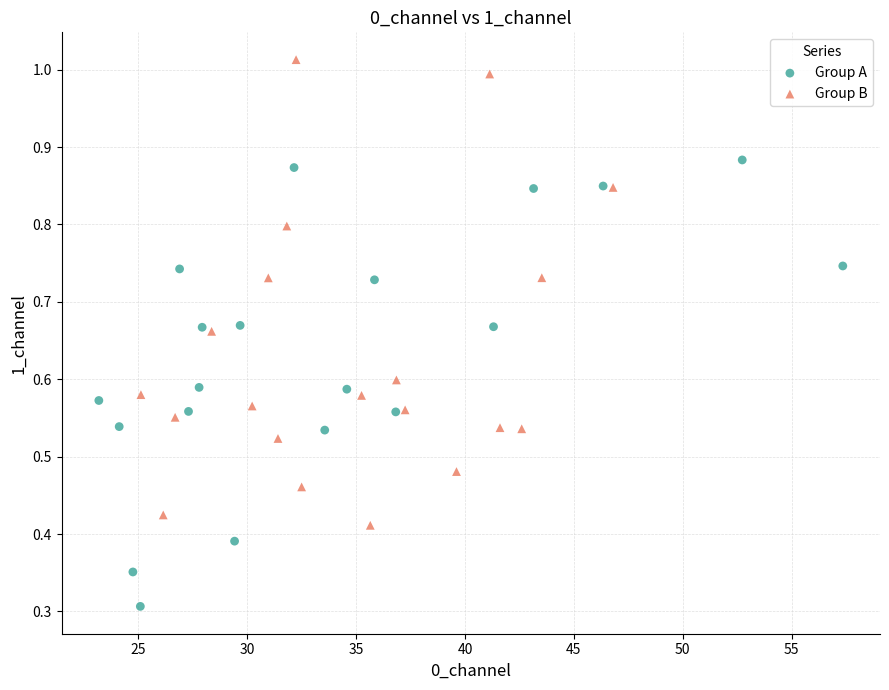

Which series contains the lowest Y value?

Group A